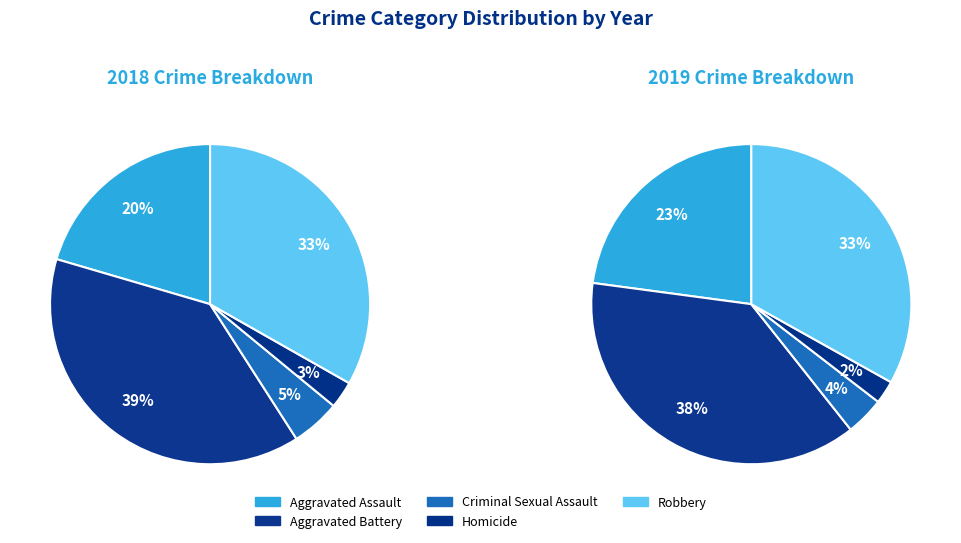

What portion of the pie excludes Aggravated Assault?

79.5%